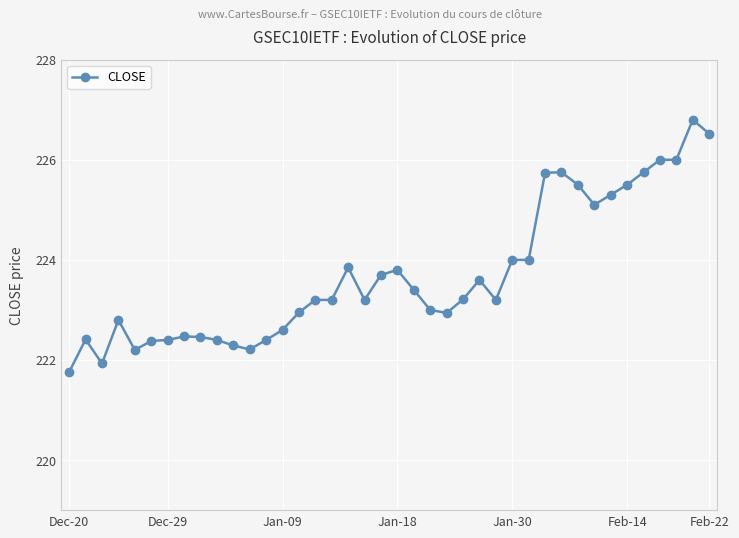

What is the difference between the maximum and minimum values?

5.0